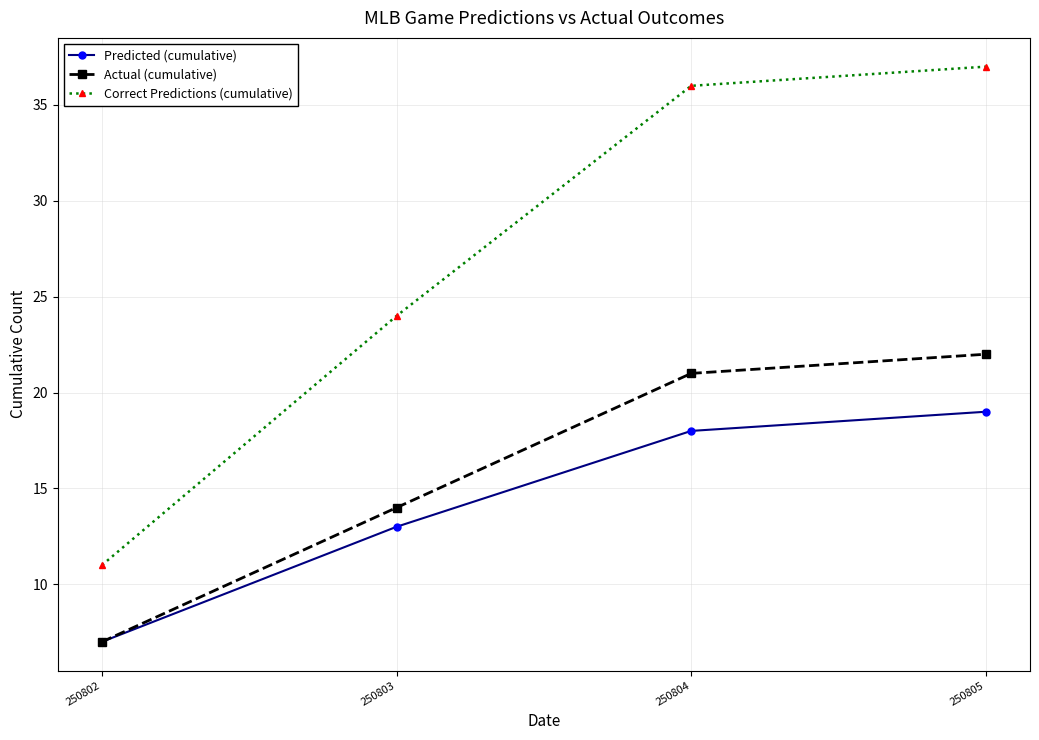

The Actual (cumulative) series shows 13 at 250804. True or false?

False